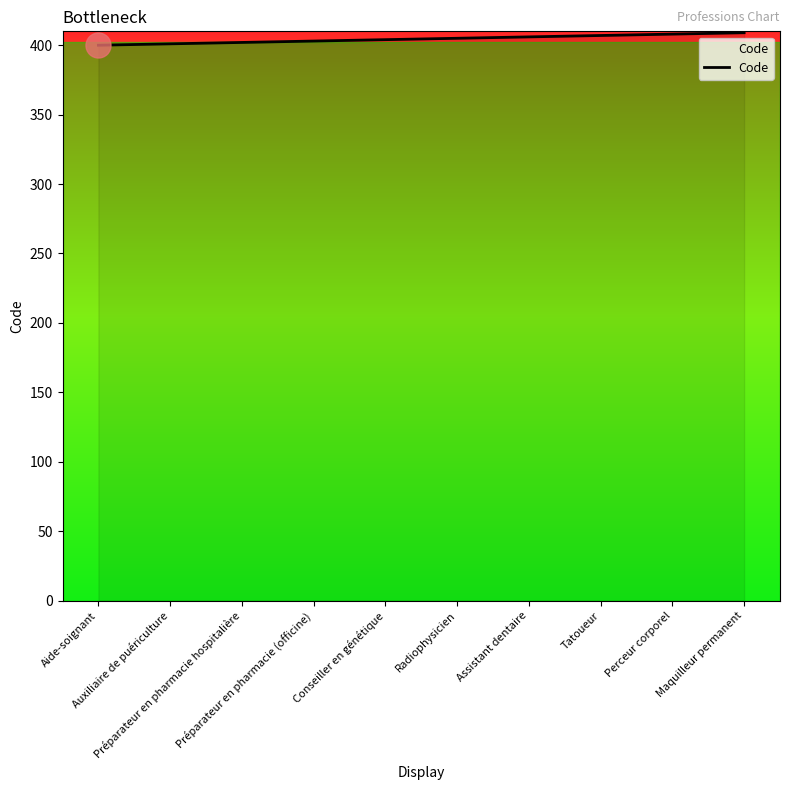

What is the difference between the values at Conseiller en génétique and Préparateur en pharmacie (officine)?

1